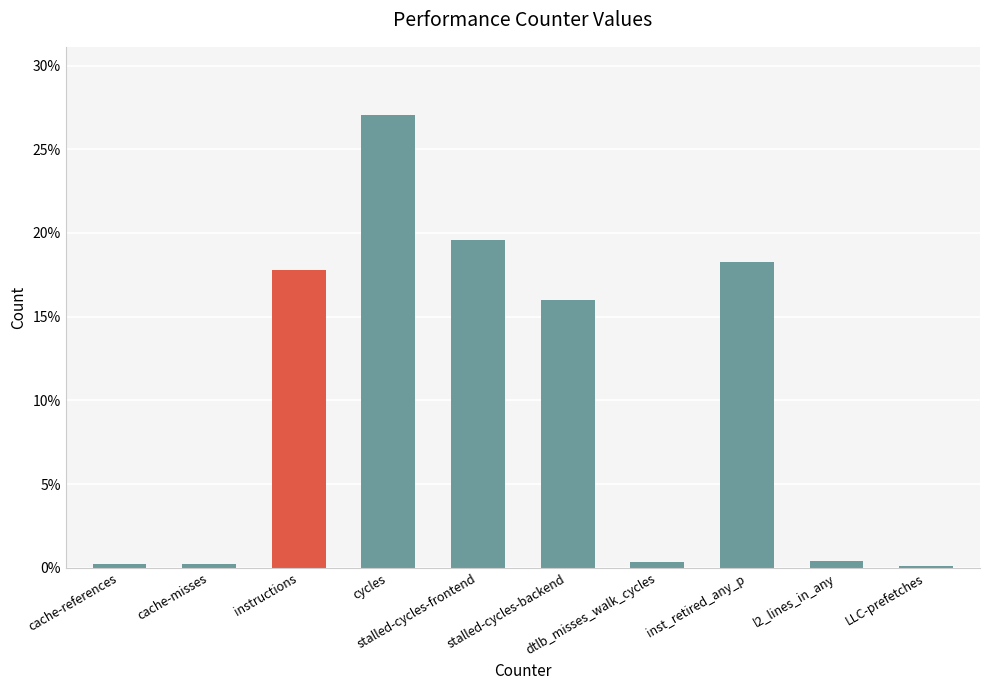

What is the change in value from stalled-cycles-frontend to l2_lines_in_any?

-0.2